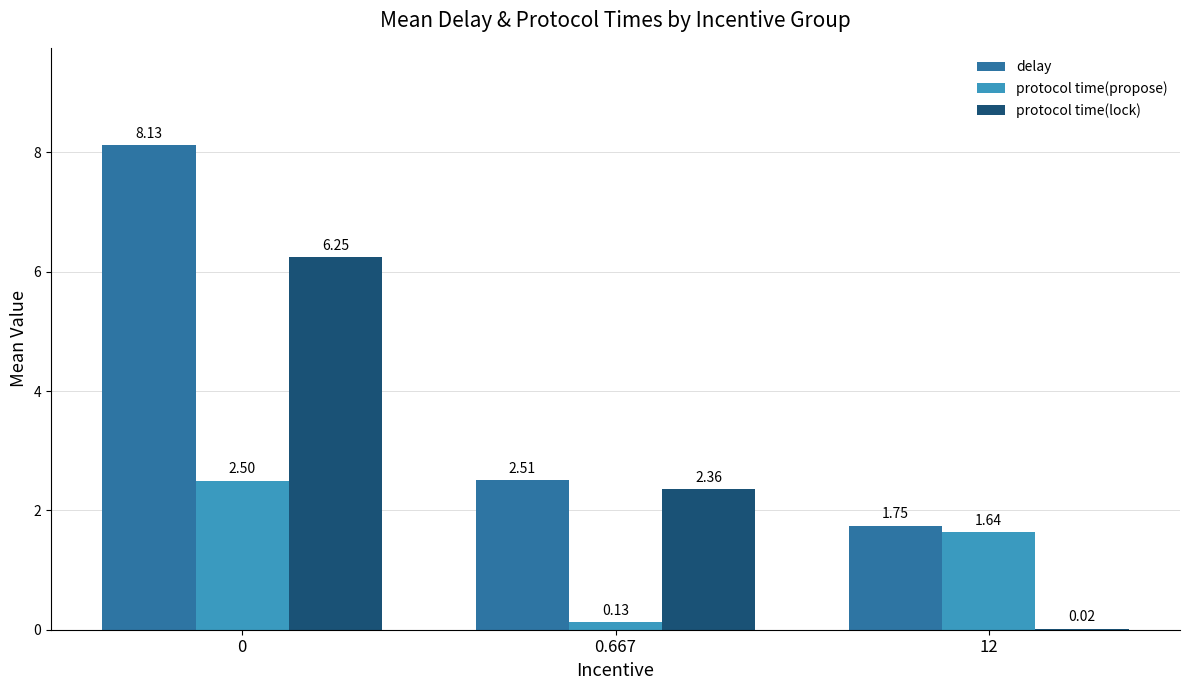

What is the sum of all delay values?

12.4